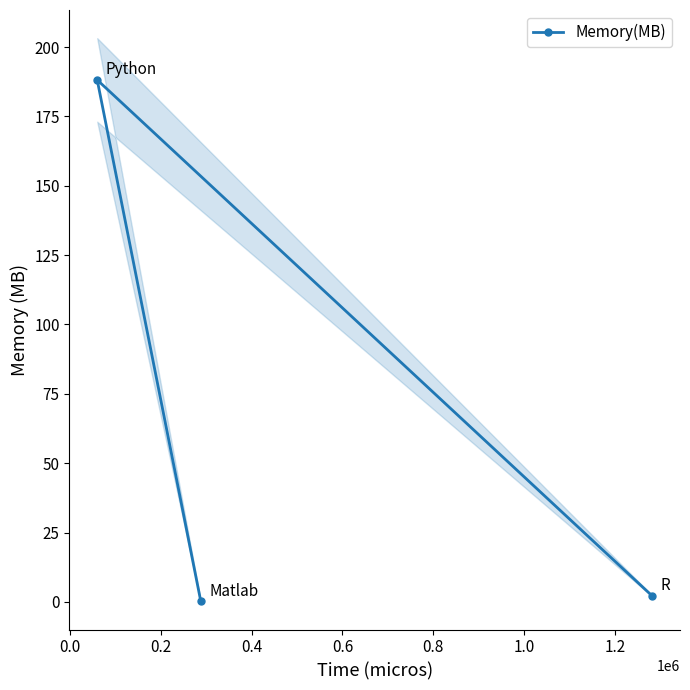

What is the maximum value shown in the chart?

188.2